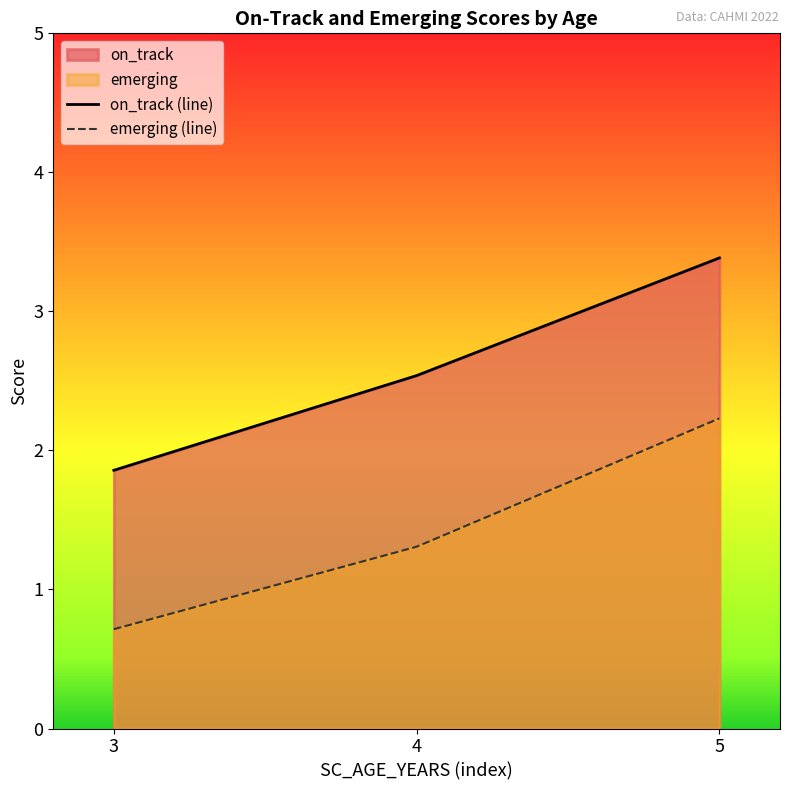

Is it true that emerging (line) equals 0.9 at 4?

False